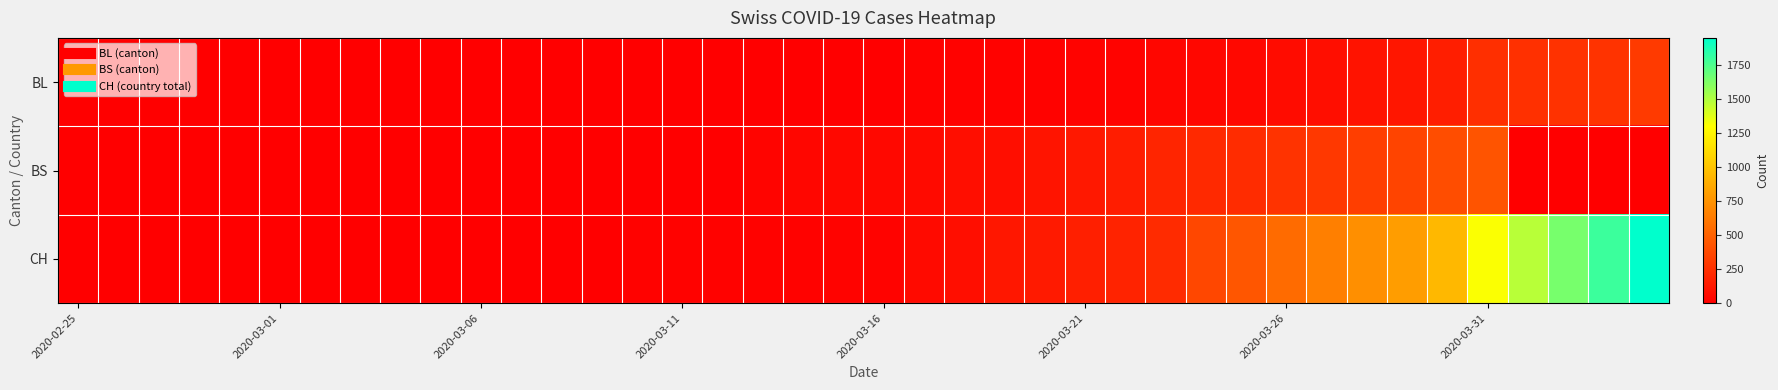

Which series has the largest total across all categories?

CH